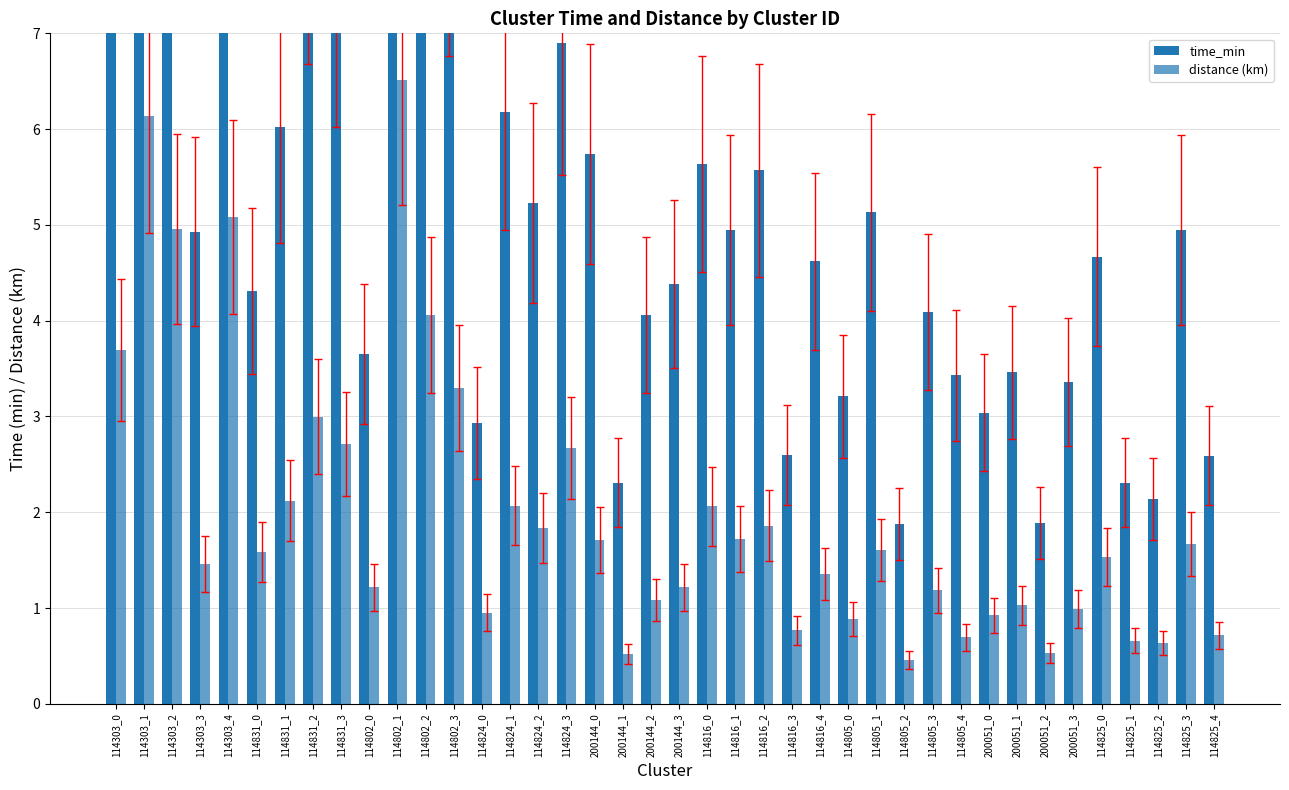

How many data points in time_min are less than 4?

14